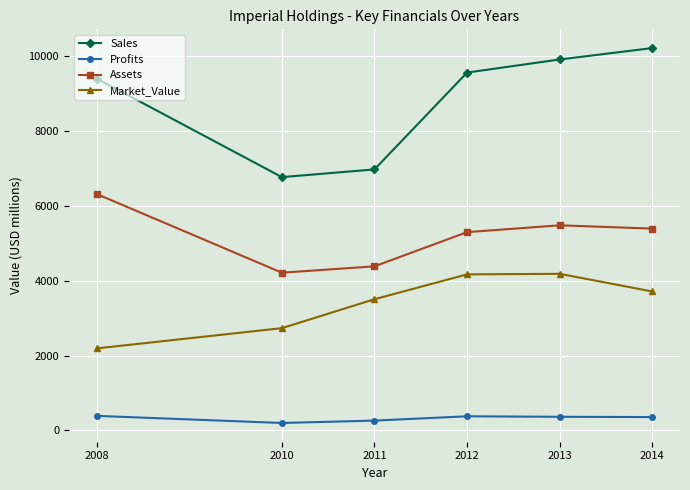

What is the difference between the highest and lowest values at 2012?

9170.7